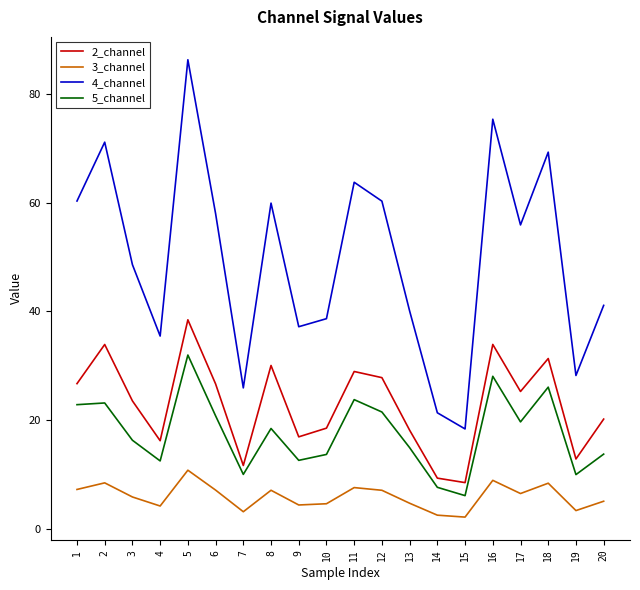

How many interior local valleys does the 3_channel series have?

6